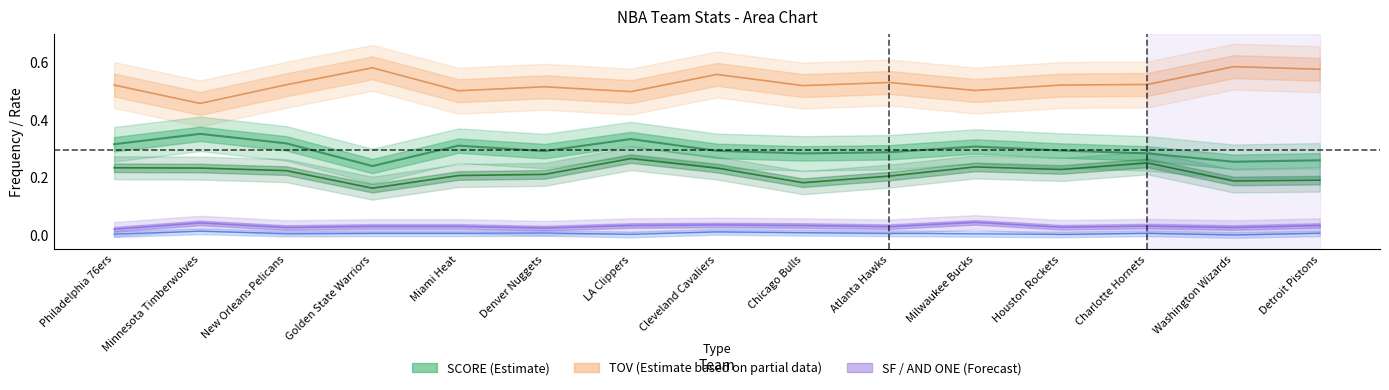

In AND ONE, how many points are lower than both neighbors (excluding endpoints)?

4